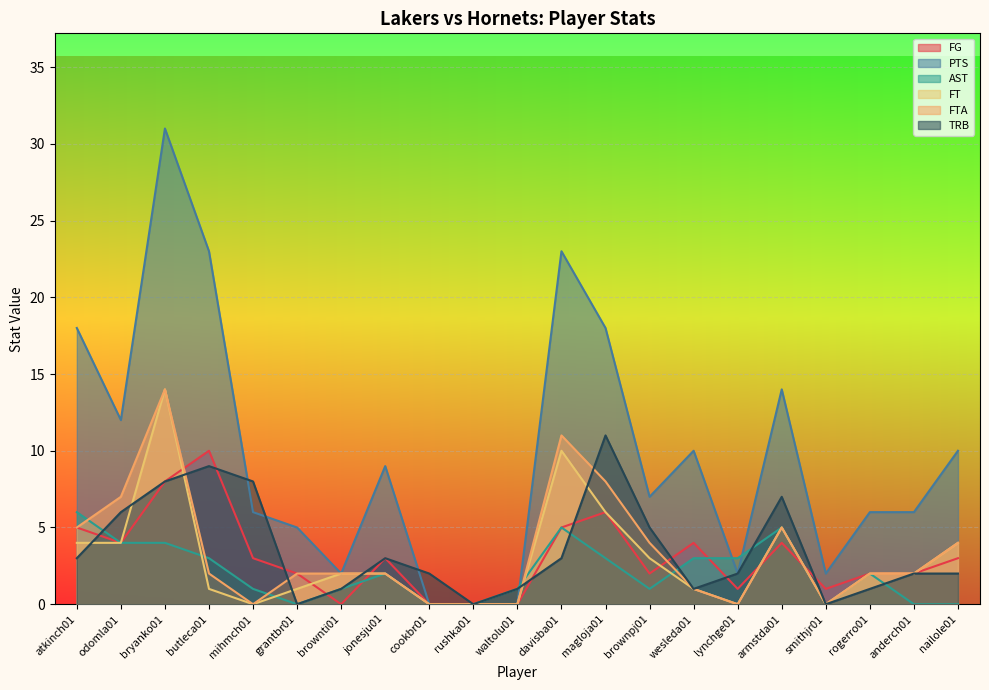

What is the label of the 8th point from the left?

jonesju01